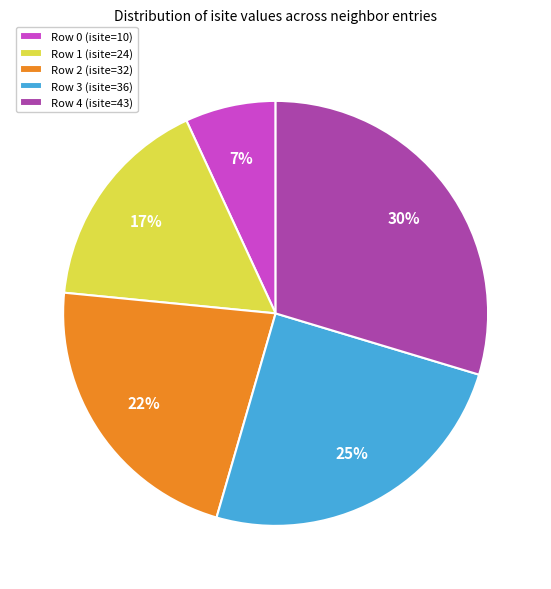

What percentage is the Row 0 (isite=10) slice, to the nearest percent?

7%